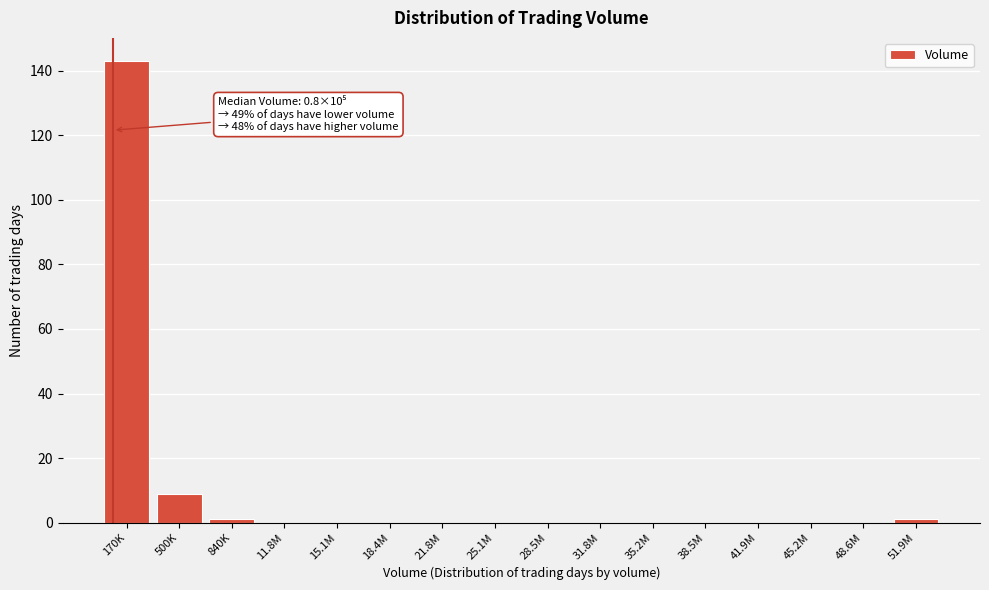

Reading right to left, transcribe all the data shown in this chart.

51.9M=1	48.6M=0	45.2M=0	41.9M=0	38.5M=0	35.2M=0	31.8M=0	28.5M=0	25.1M=0	21.8M=0	18.4M=0	15.1M=0	11.8M=0	840K=1	500K=9	170K=143